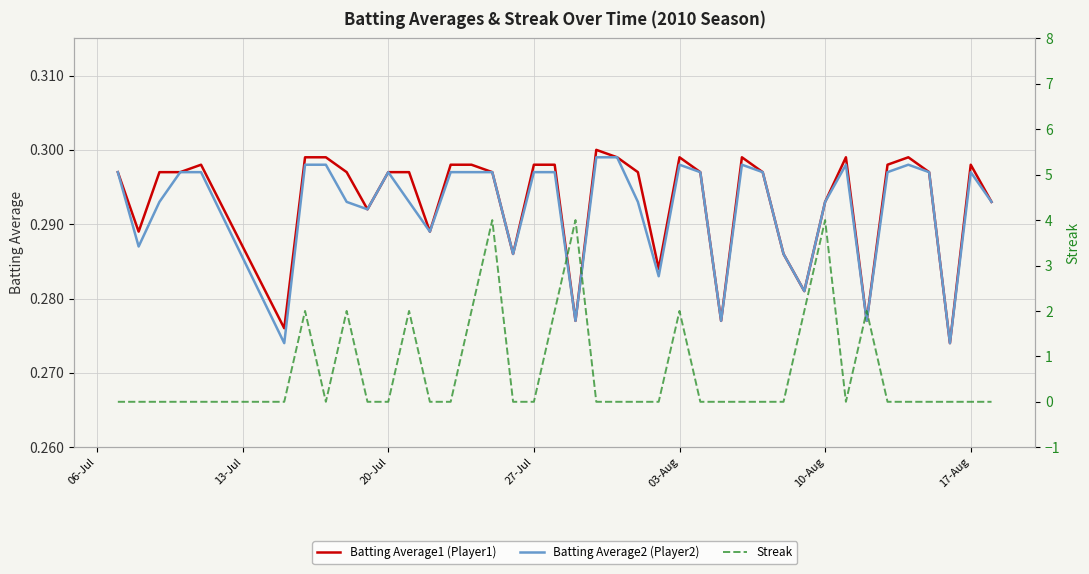

How many lines are shown in the chart?

3